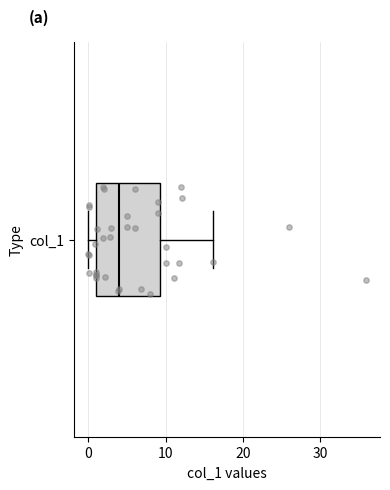

Read this box plot against the x-axis: the position of the median line, the range covered by the box, and the ends of both whiskers. The values are not printed on the chart, so give them approximately, as read against the axis.

median 4, box 1 to 9, whiskers 0 to 16